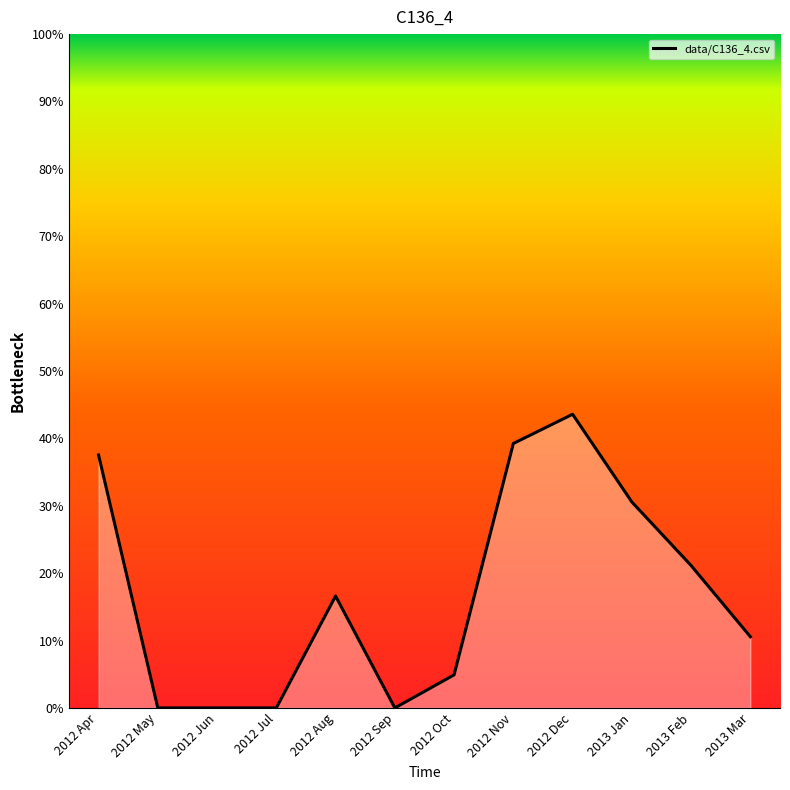

Which category has the lowest value across all series?

2012 May